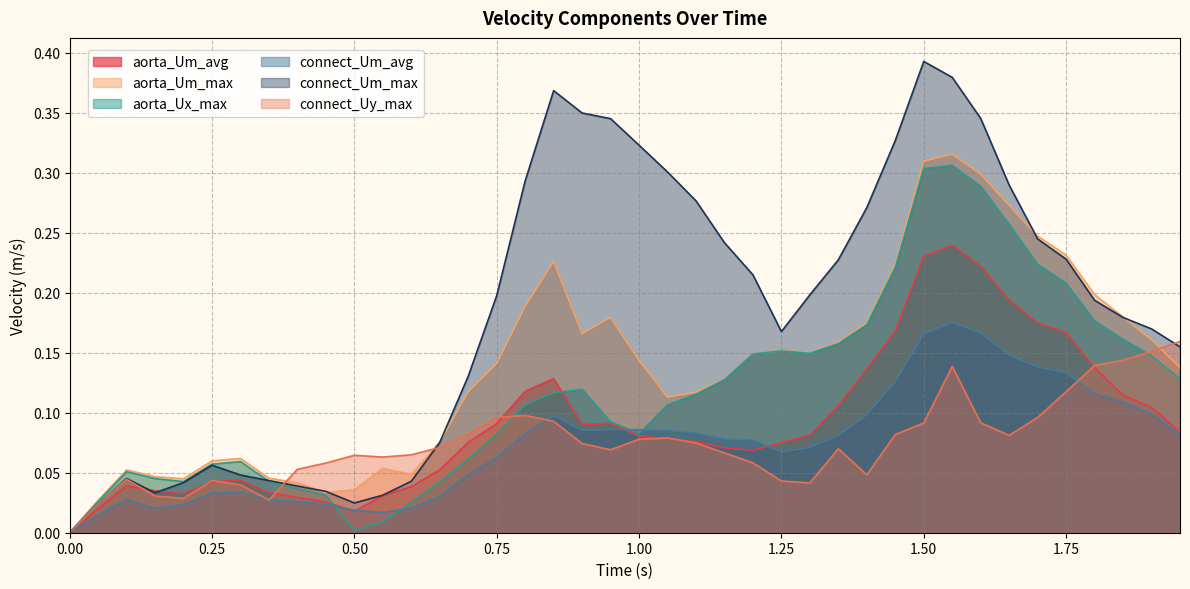

How many lines are shown in the chart?

6